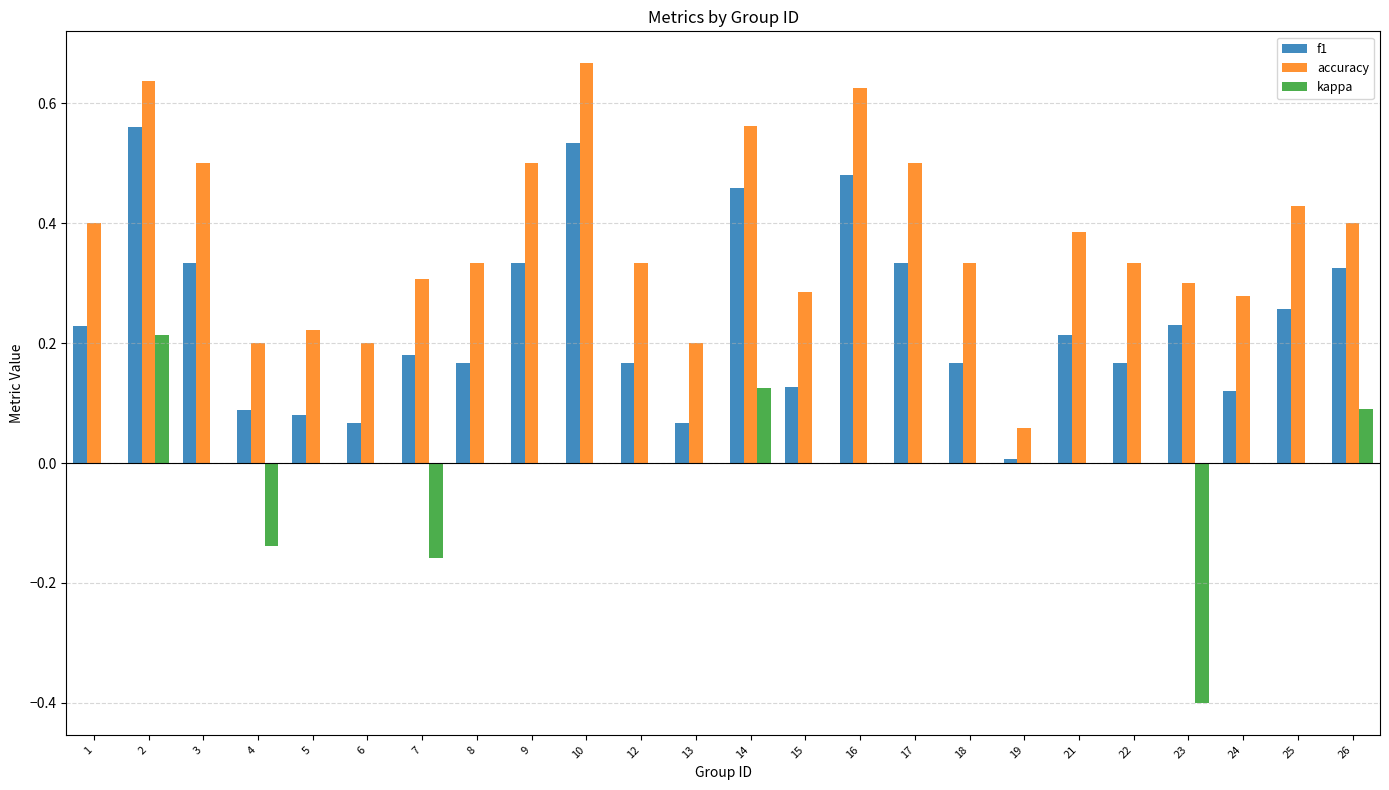

Is the value of kappa at 19 greater than the value of accuracy at 24?

No